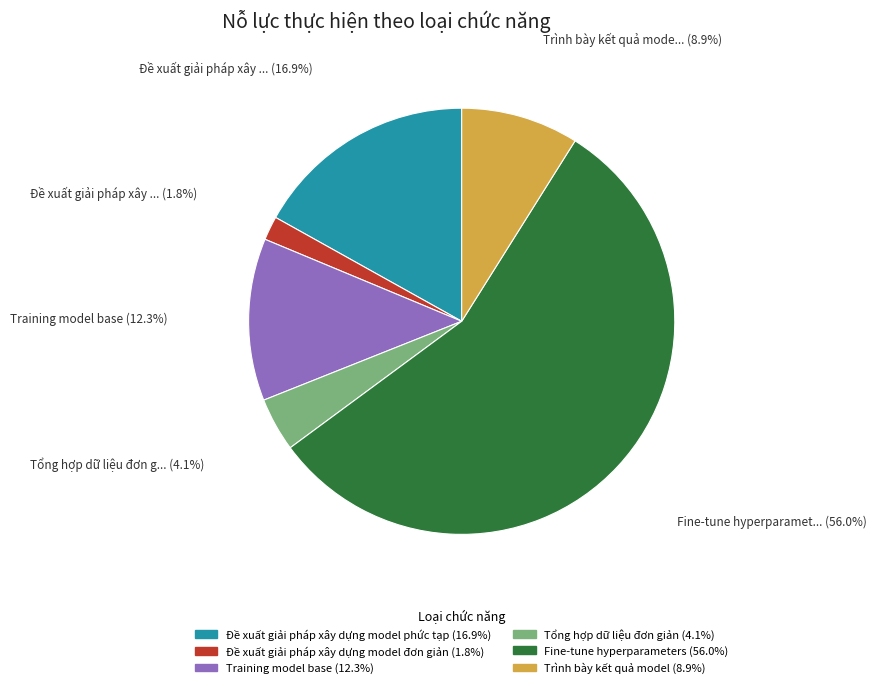

Approximately how many times larger is the value at Đề xuất giải pháp xây dựng model phức tạp compared to Fine-tune hyperparameters?

0.3